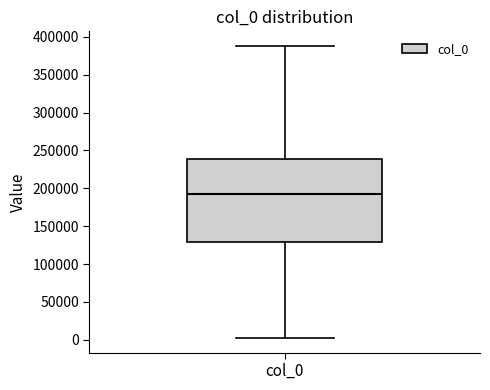

Where is the upper edge of the box for col_0 on the y-axis? The values are not printed on the chart, so give them approximately, as read against the axis.

240000